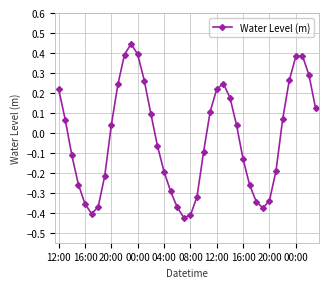

How many interior local valleys (lower than both neighbors) does the data have?

3